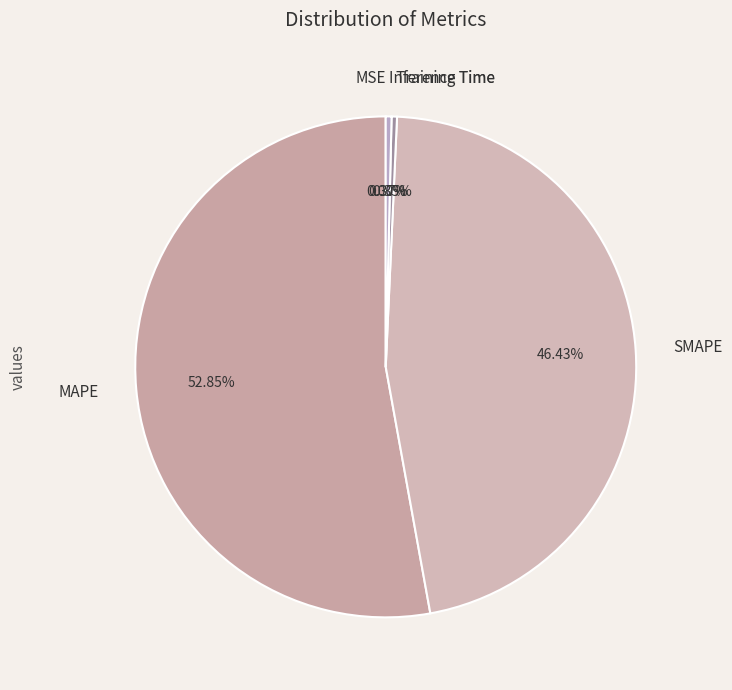

To the nearest percent, what is the average slice percentage?

20%